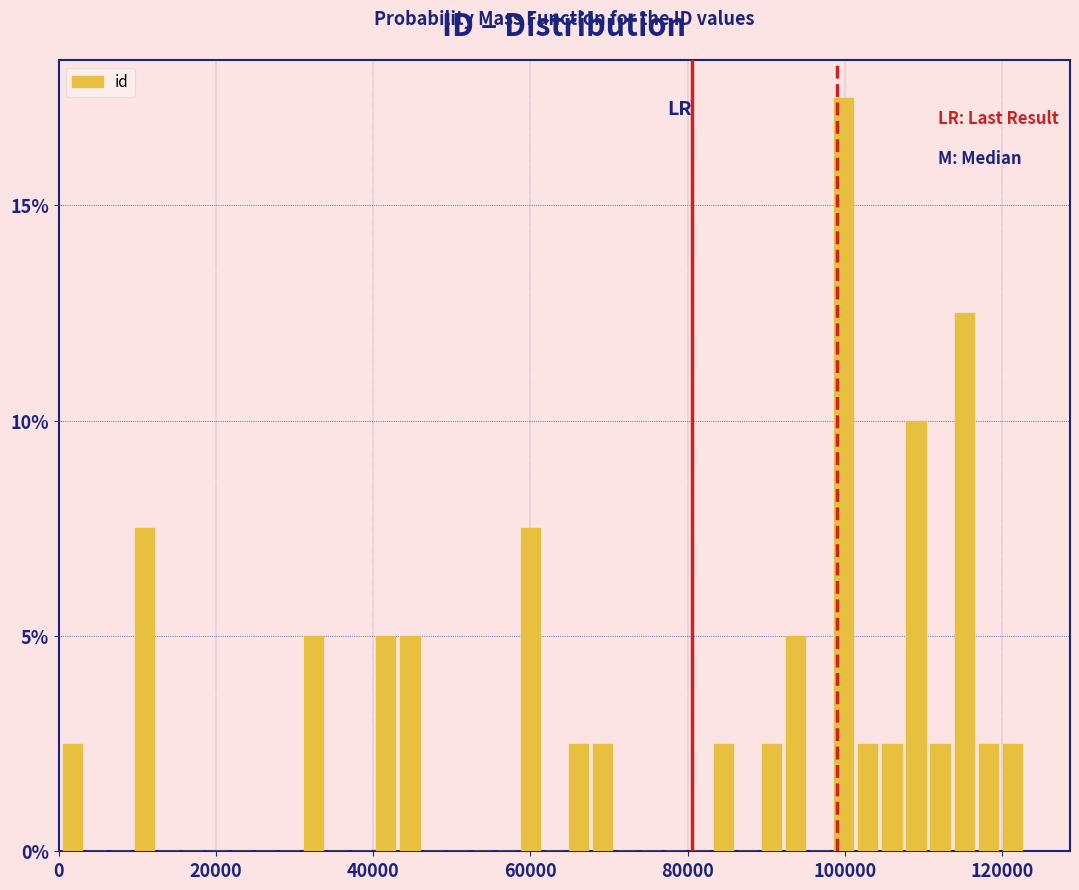

Read against the x-axis, roughly where is the centre of the tallest bar?

100000